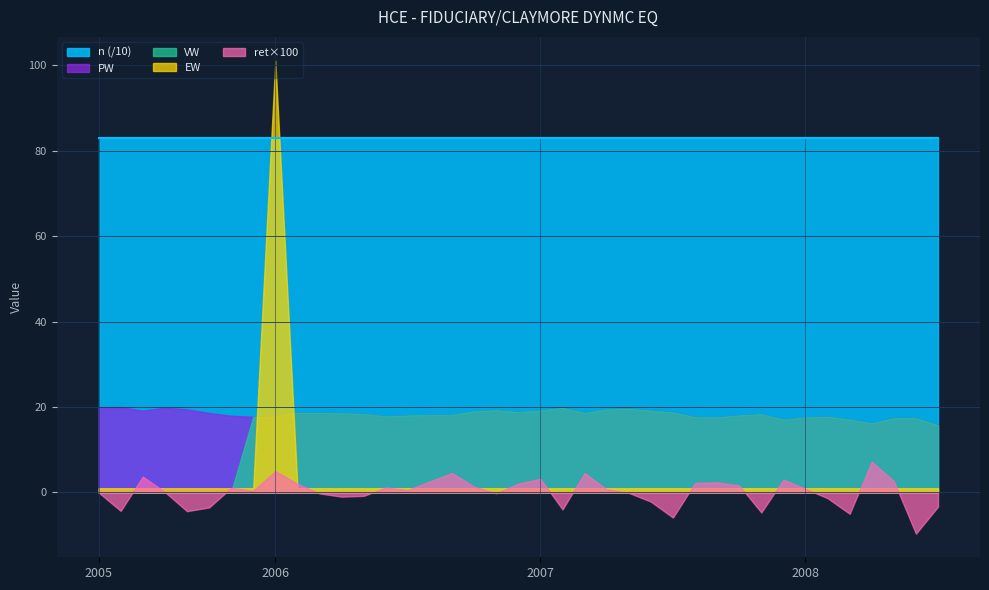

Count the number of categories in the chart.

39